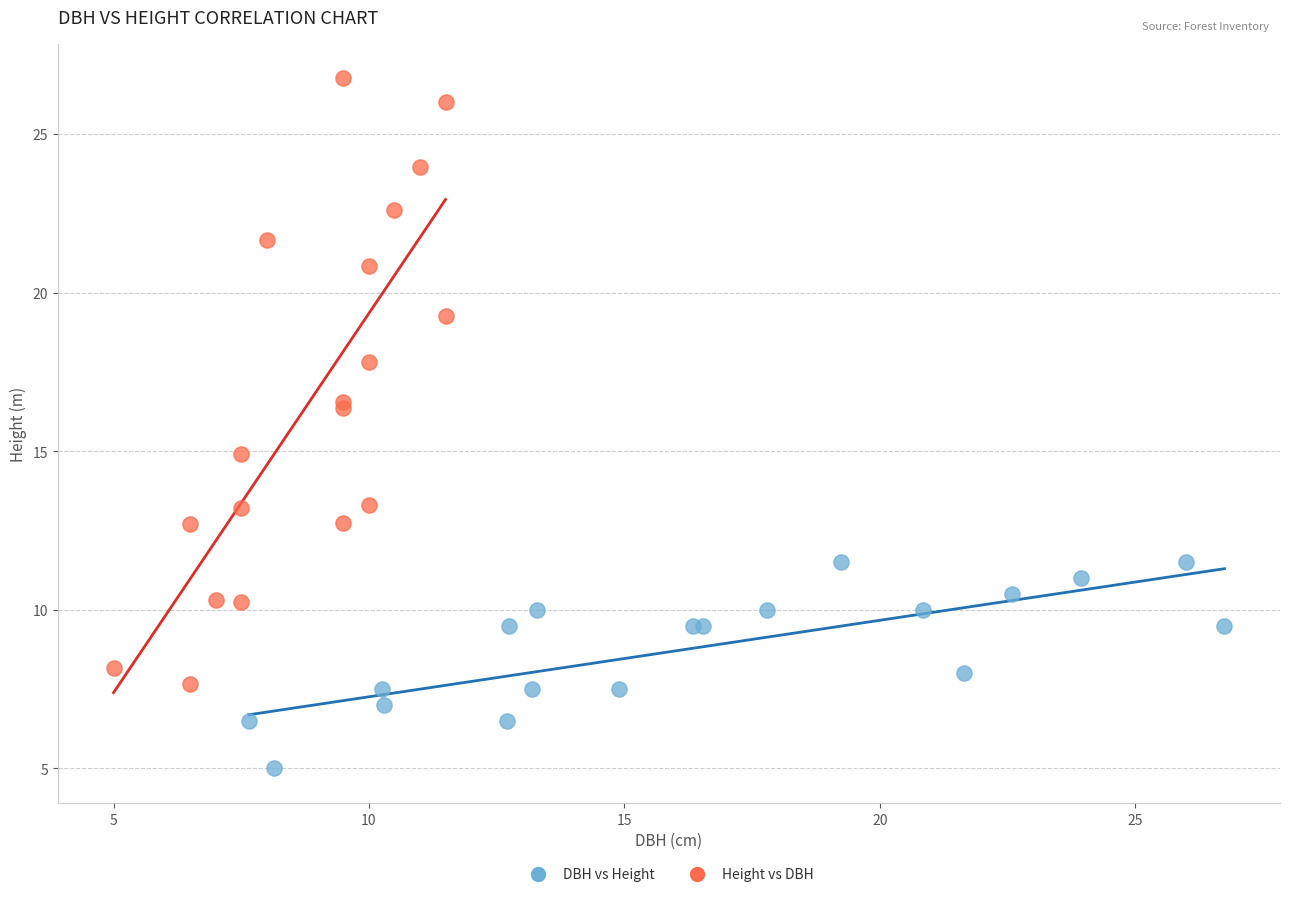

Which series has the largest Y range (max minus min)?

Height vs DBH